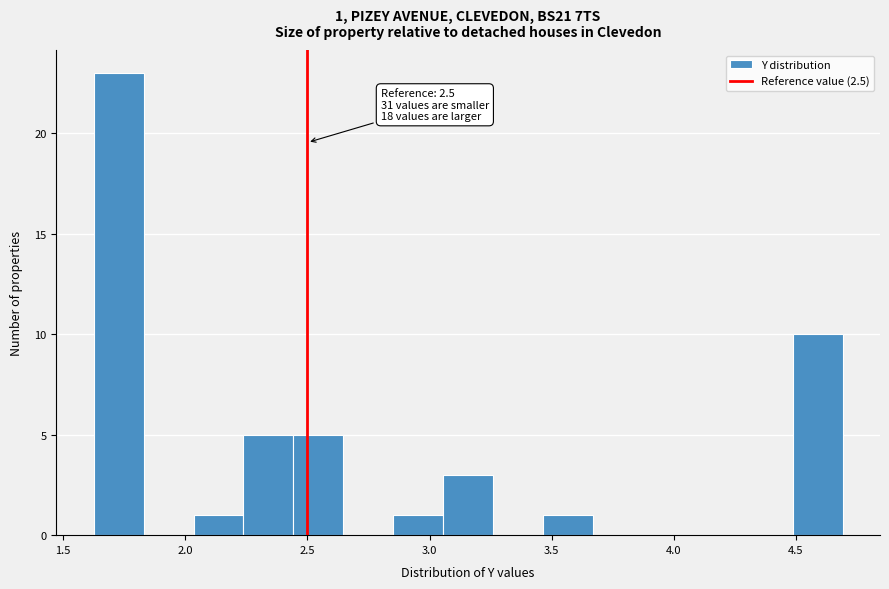

Over which range of the x-axis is the bar tallest?

1.60 to 1.85